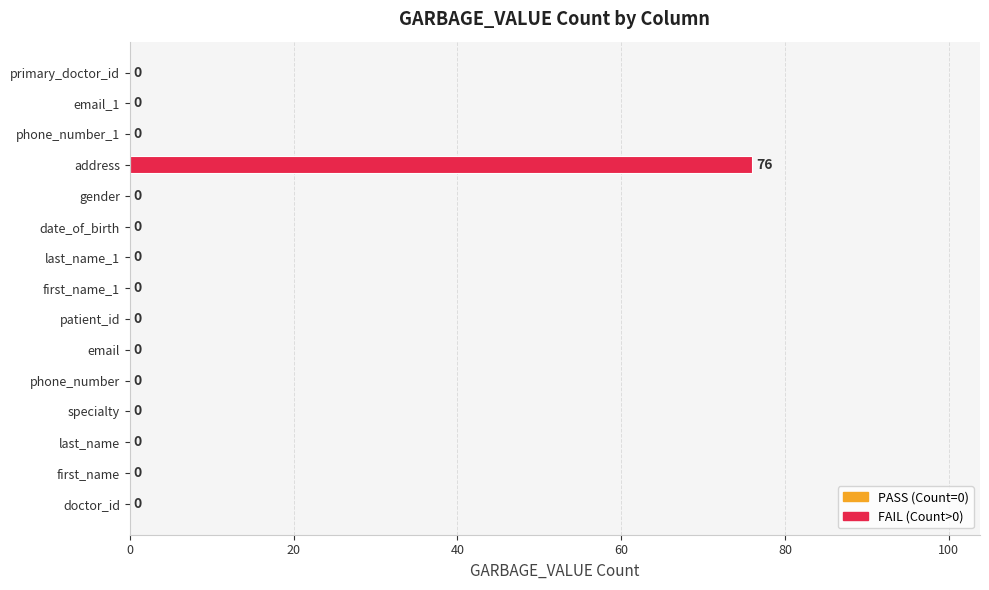

The chart shows a value of -43 at phone_number. True or false?

False